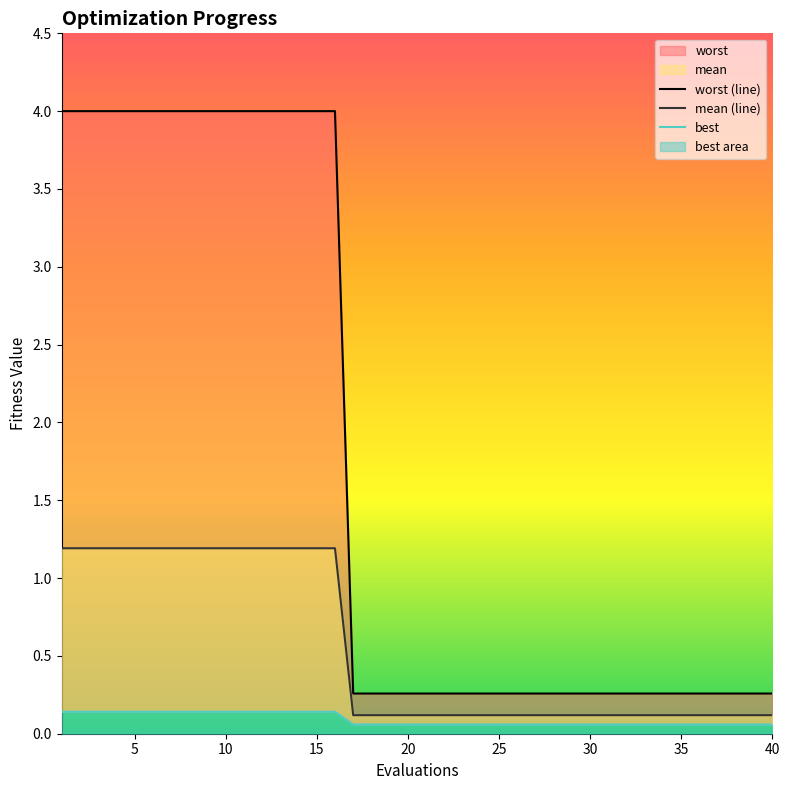

List the series in order of their overall mean, lowest first.

best, mean (line), worst (line)